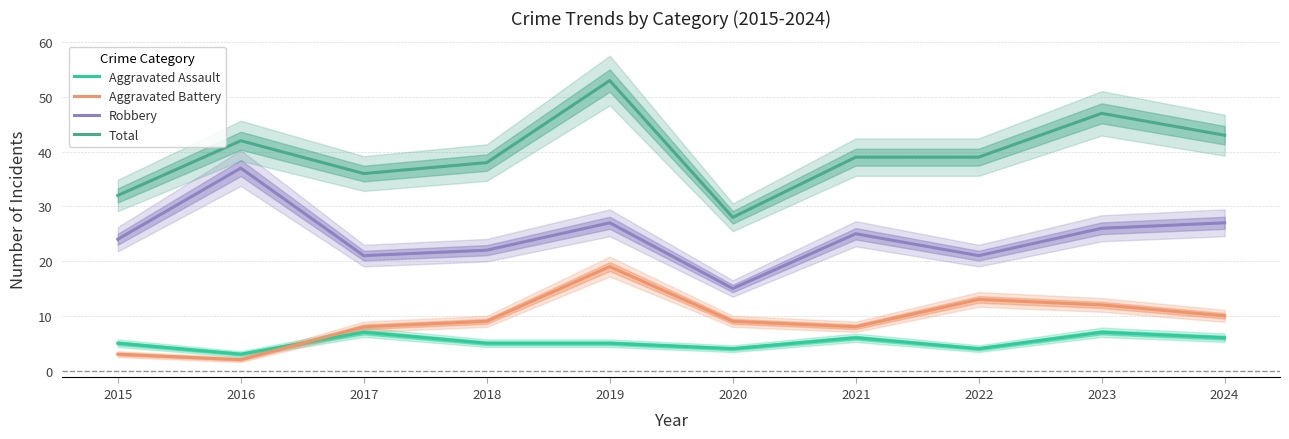

How many interior local valleys does the Total series have?

2